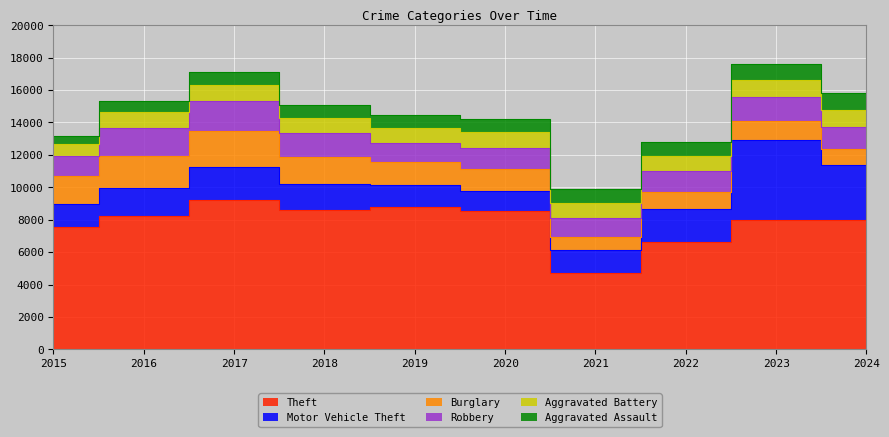

Read the Robbery value at 2021.

1192